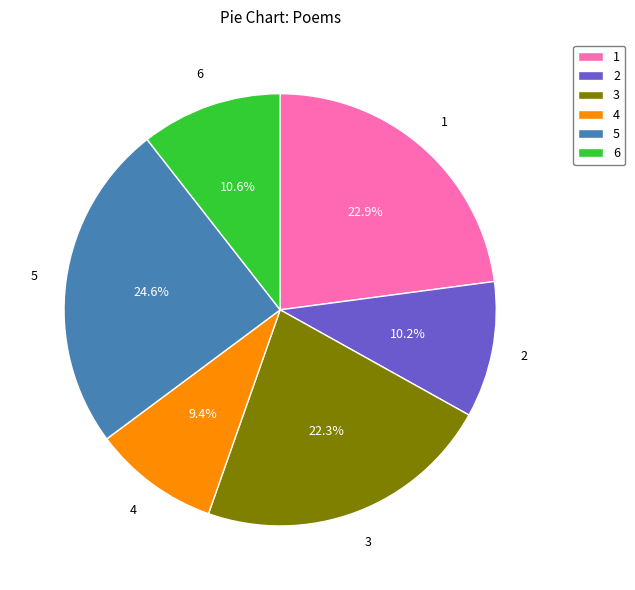

What percentage do 4 and 2 together represent?

19.6%